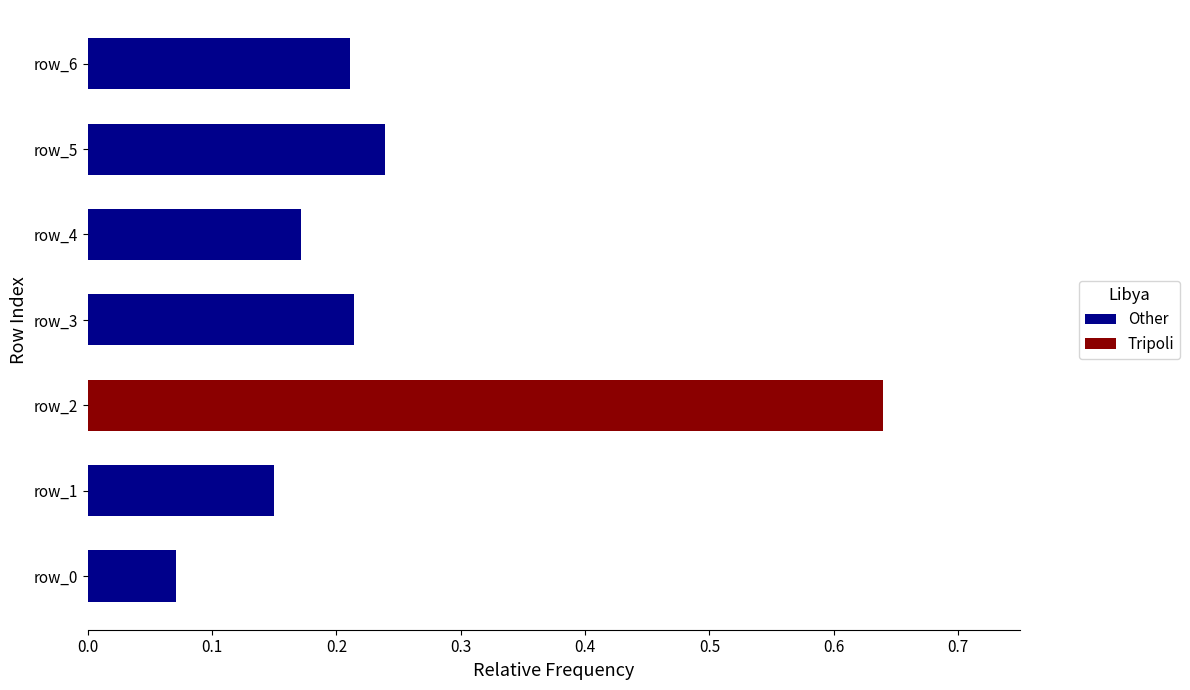

How many Other values are between 0 and 1?

6